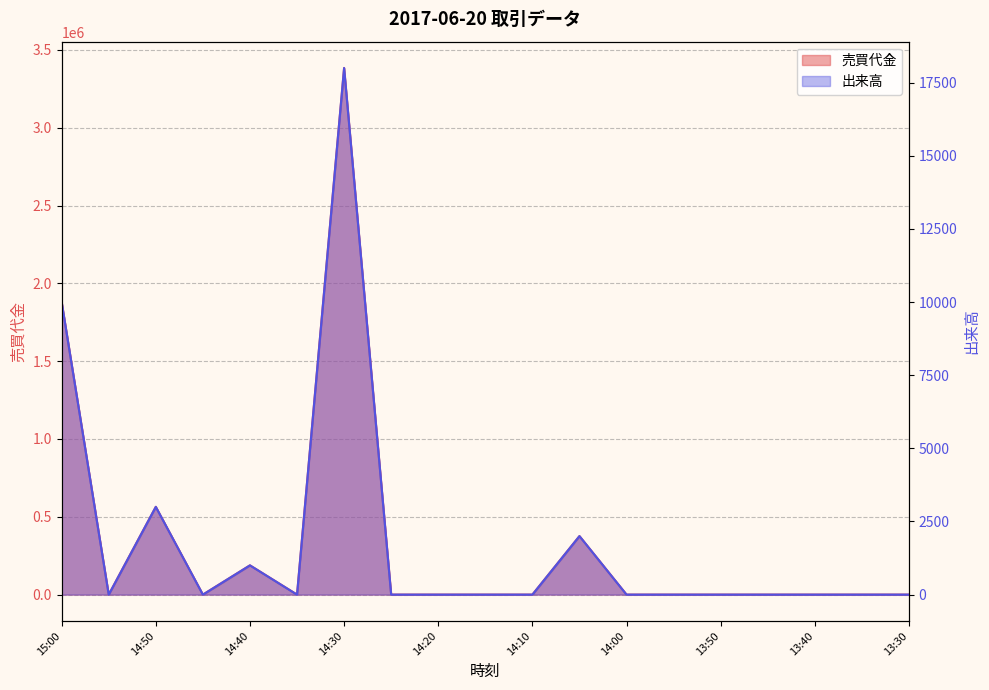

Reading right to left, what are all the values shown in this chart?

売買代金: 0	0	0	0	0	0	0	376000	0	0	0	0	3384000	0	188000	0	564000	0	1880000
出来高: 0	0	0	0	0	0	0	2000	0	0	0	0	18000	0	1000	0	3000	0	10000